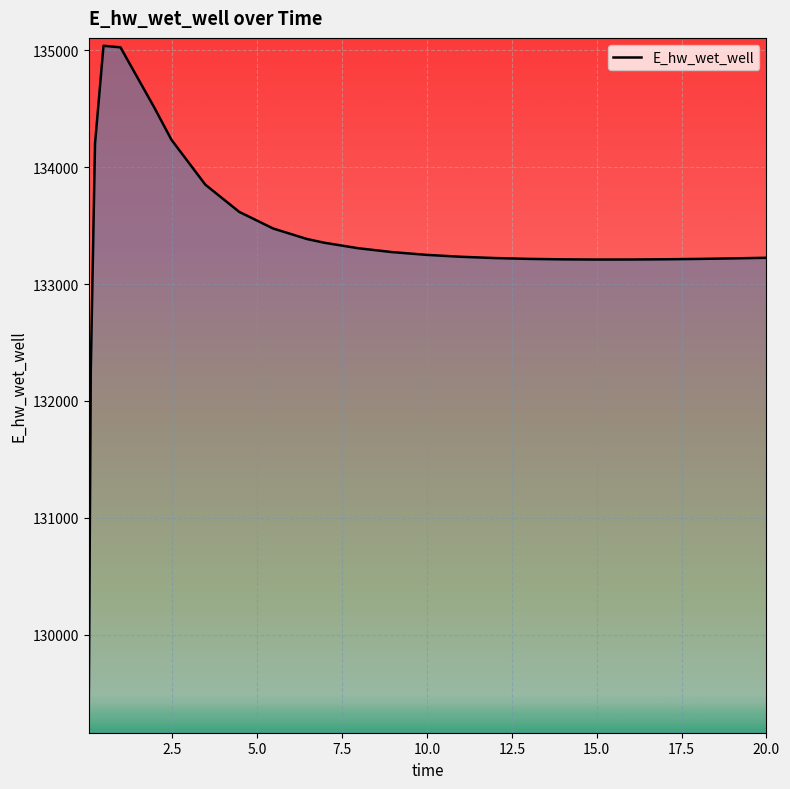

What is the maximum value shown in the chart?

135040.3